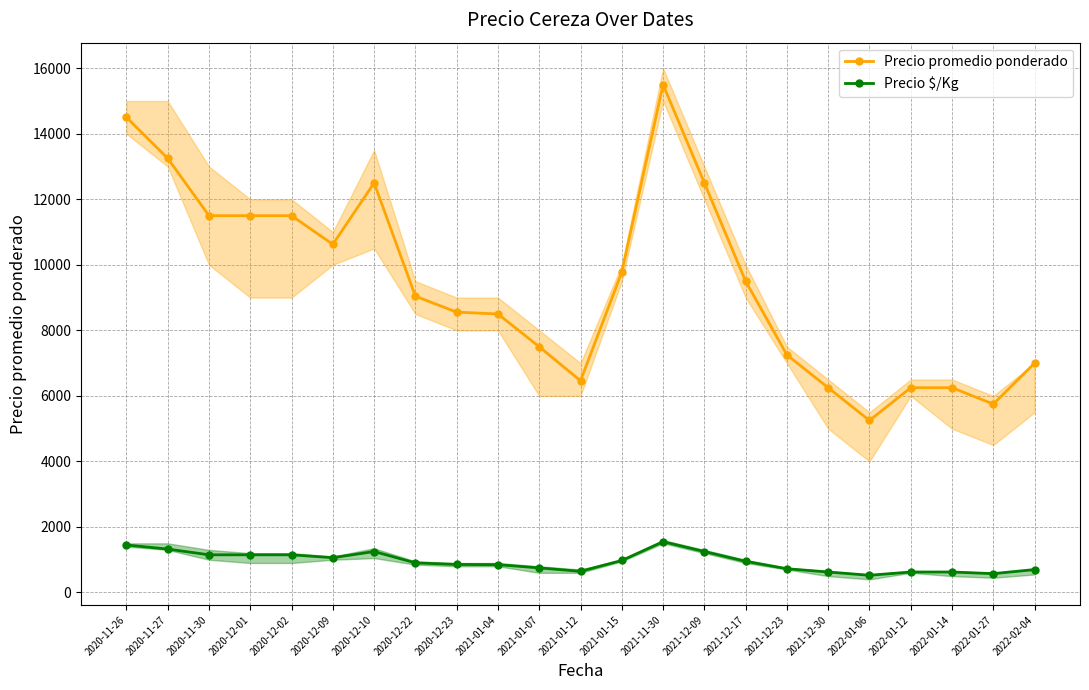

Where is Precio $/Kg nearest to the value 1037?

2020-12-09